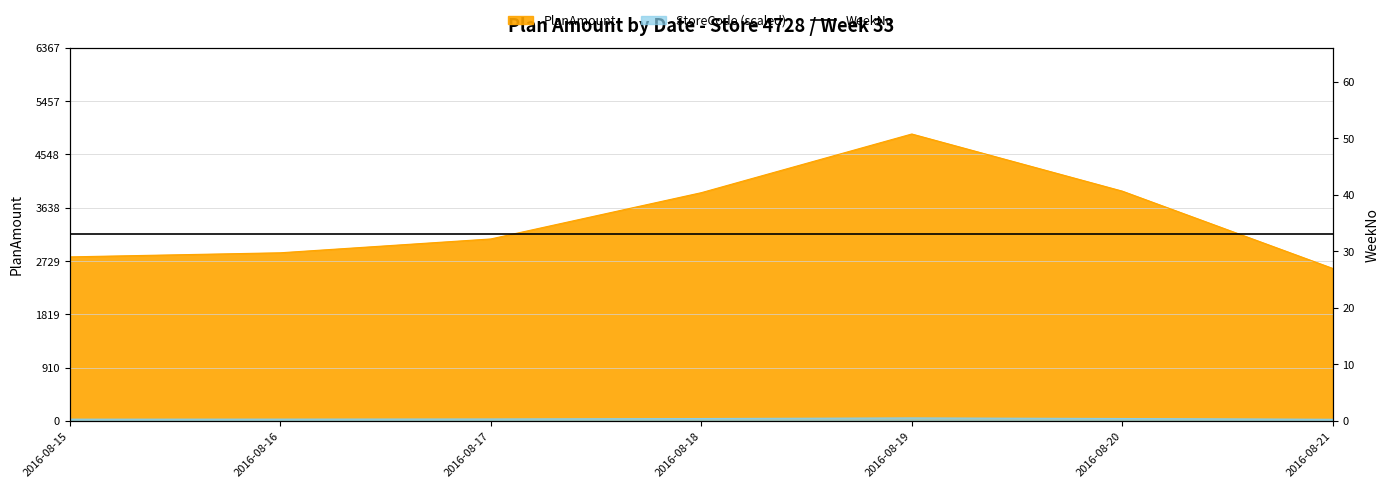

List the labels in order of value, largest first.

2016-08-19, 2016-08-20, 2016-08-18, 2016-08-17, 2016-08-16, 2016-08-15, 2016-08-21